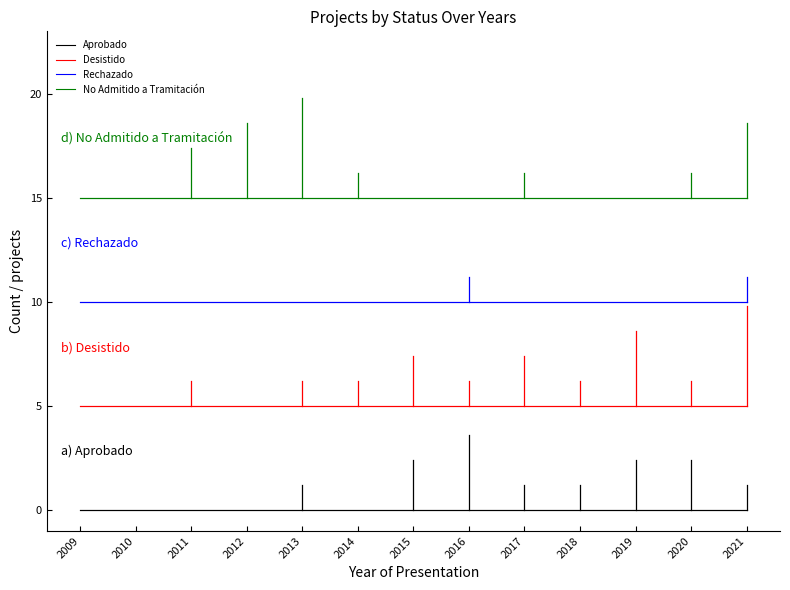

Is the value of No Admitido a Tramitación at 2021 greater than the value of Desistido at 2012?

Yes